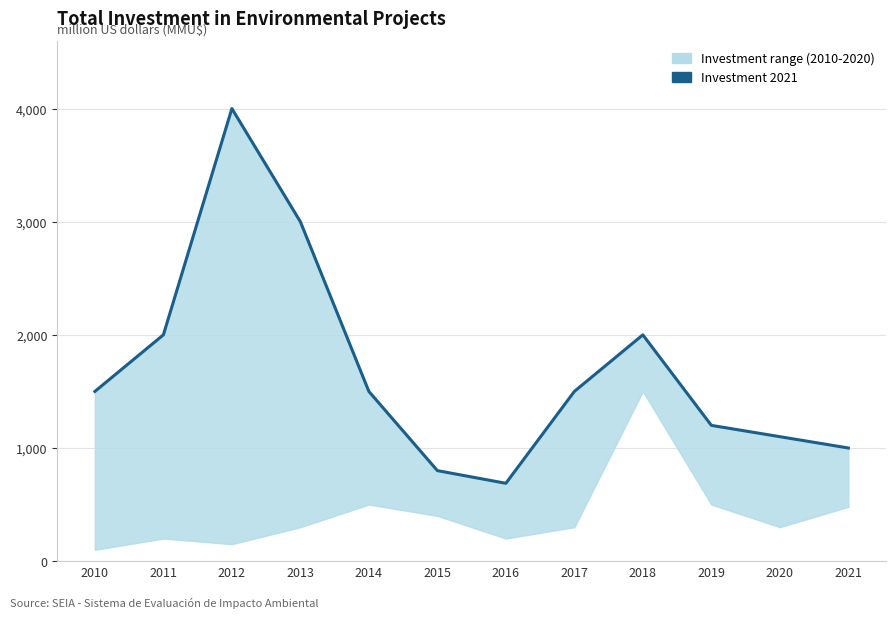

What is the difference between the maximum and second lowest values?

3200